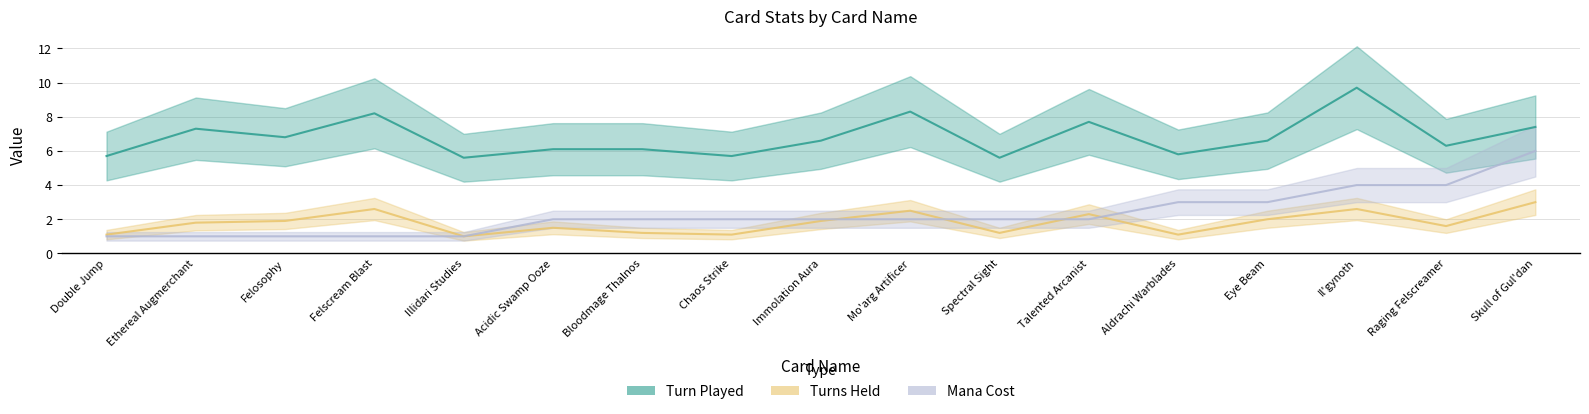

What is the maximum value shown in the chart?

9.7